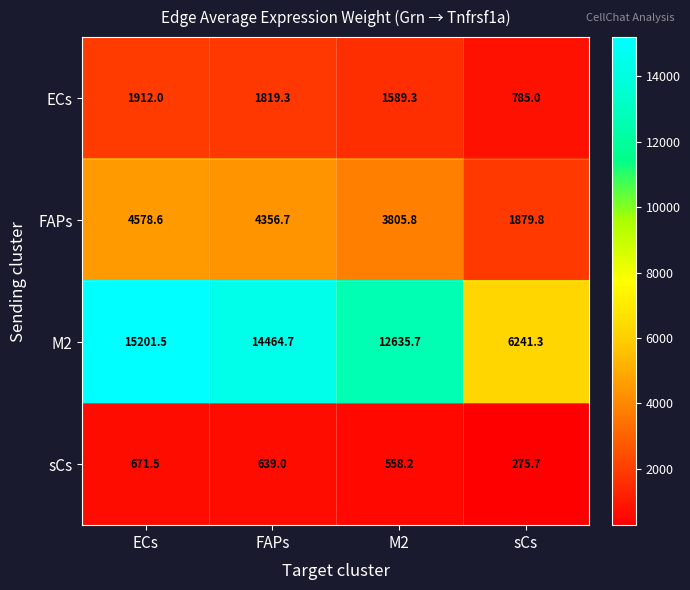

Where is ECs nearest to the value 1348?

M2